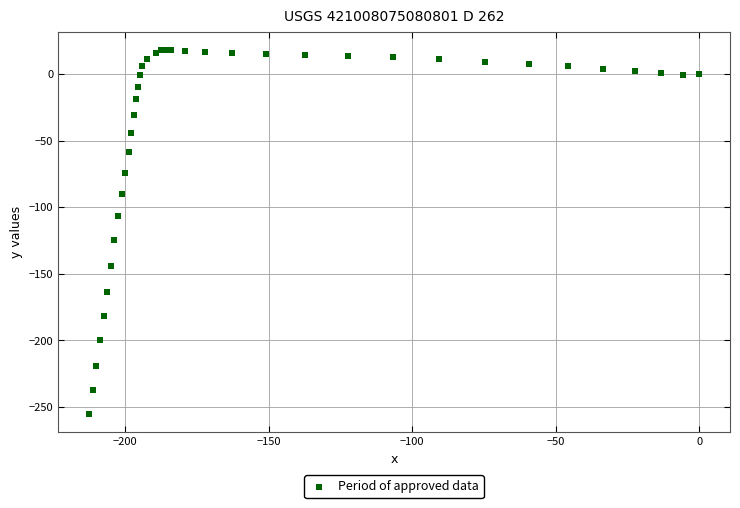

What Y value in the scatter plot is closest to -118?

-124.9